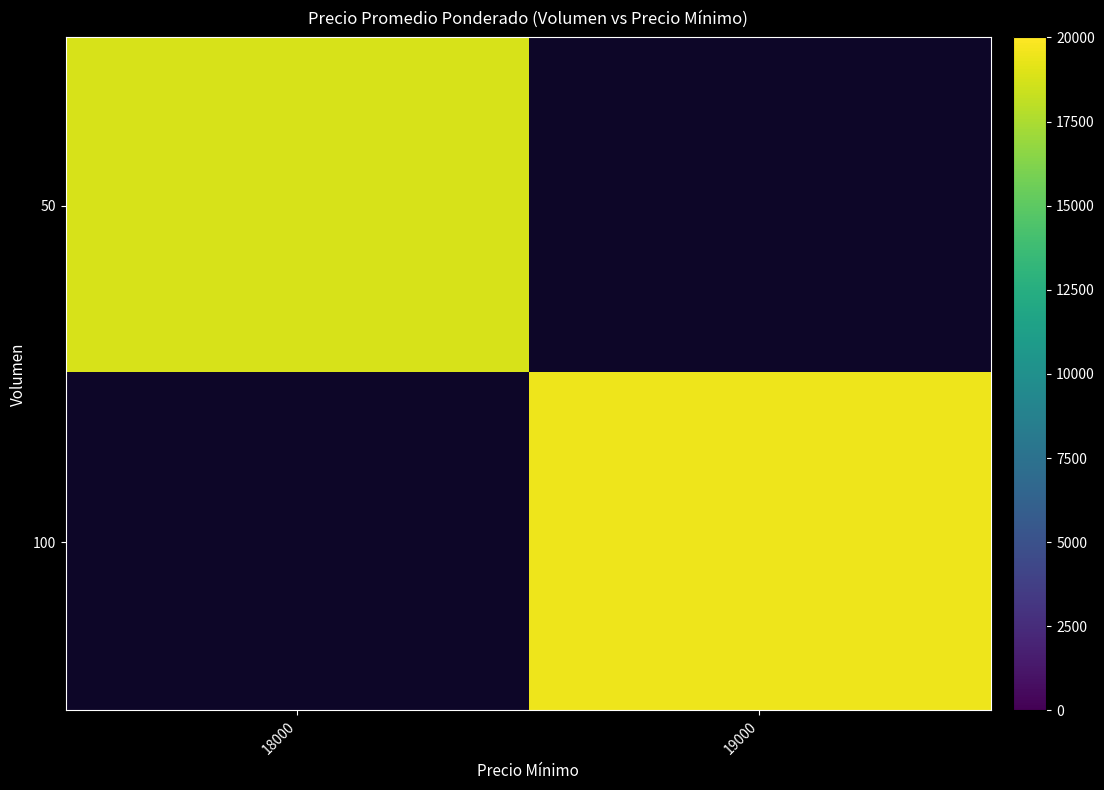

Rank the series by their average value, from lowest to highest.

50, 100